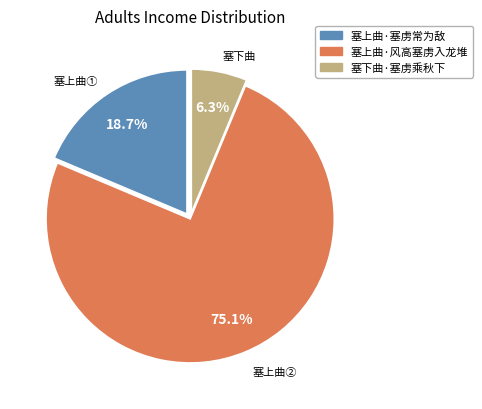

What percentage is the 塞上曲·风高塞虏入龙堆 slice, to the nearest percent?

75%